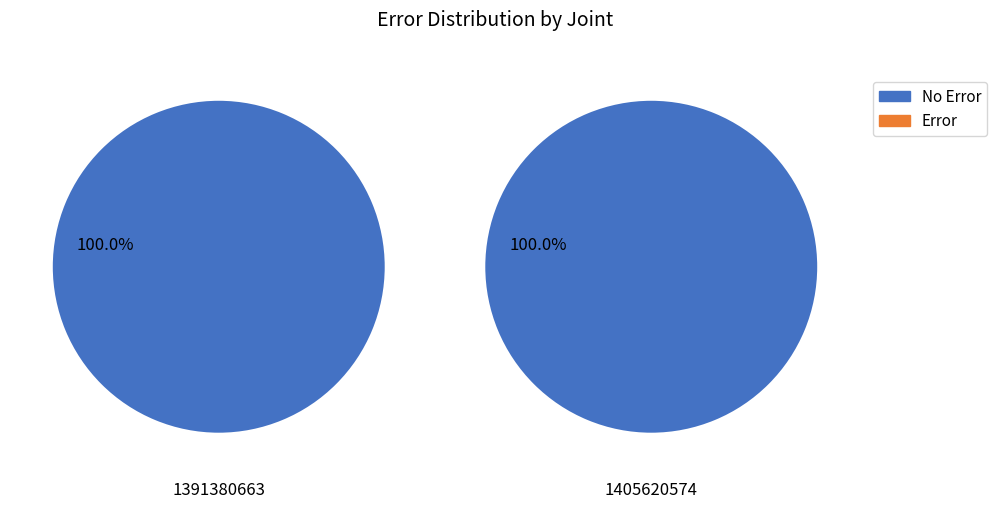

Count the number of slices in the pie.

2